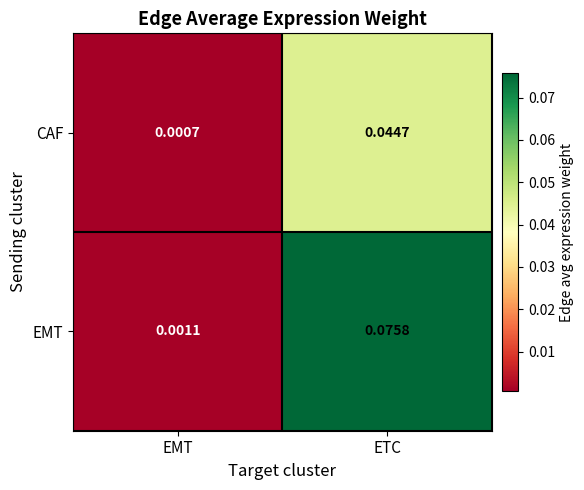

At which category does the chart reach its minimum across all series?

EMT